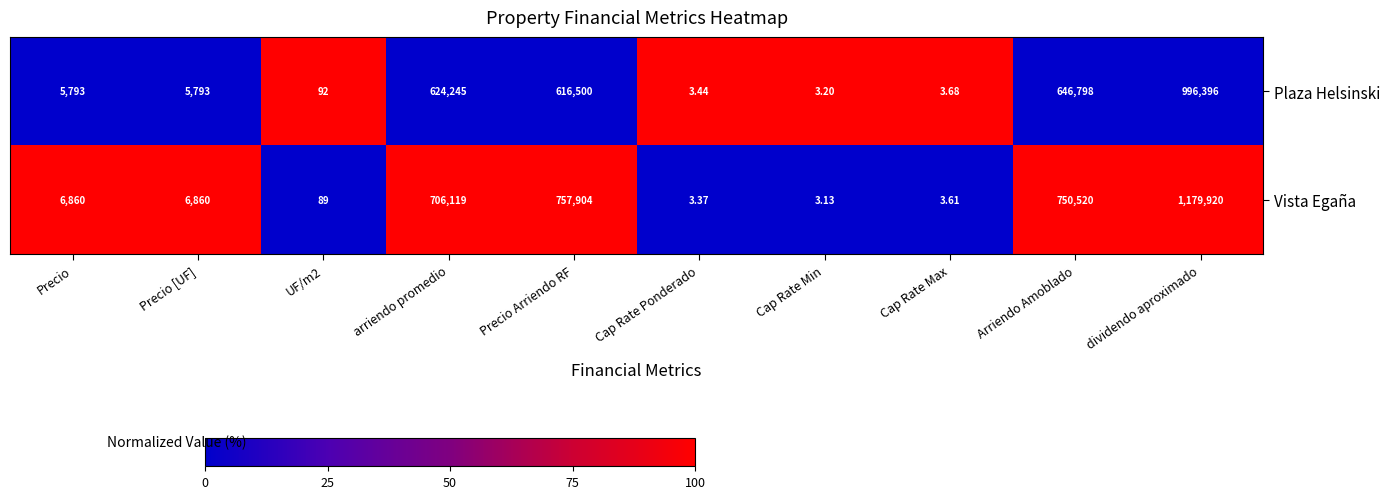

Which category has the lowest value in the Plaza Helsinski series?

Cap Rate Min